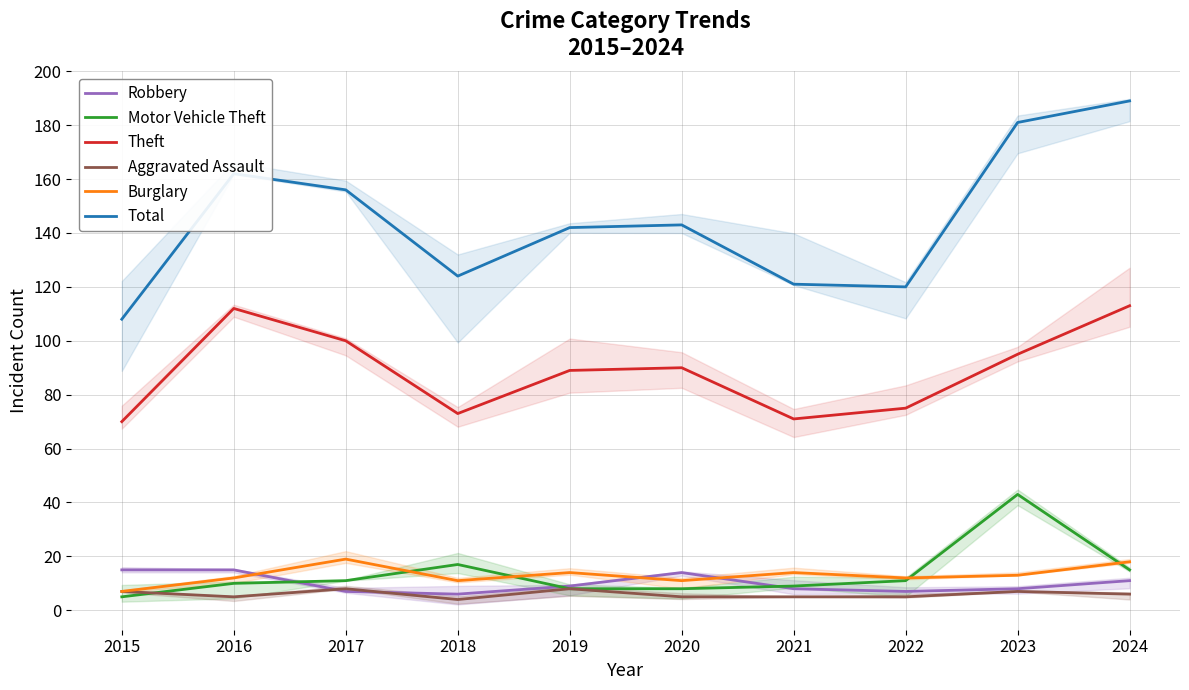

True or false: Theft and Burglary intersect in this chart.

False